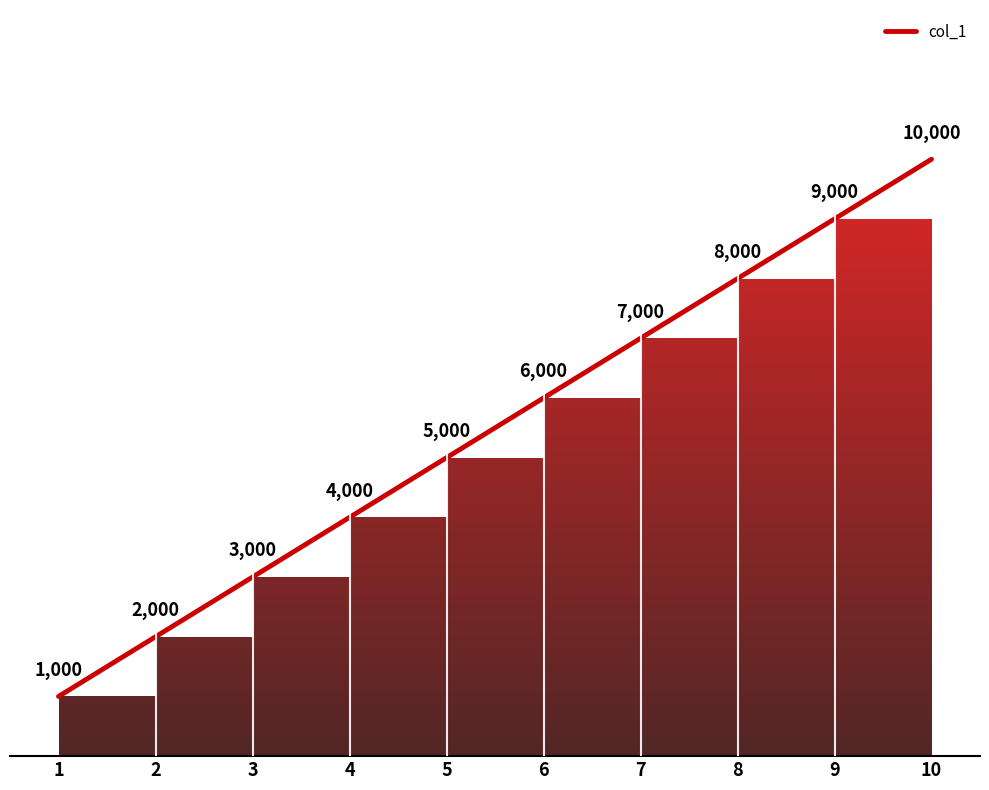

List the labels in order of value, smallest first.

1, 2, 3, 4, 5, 6, 7, 8, 9, 10